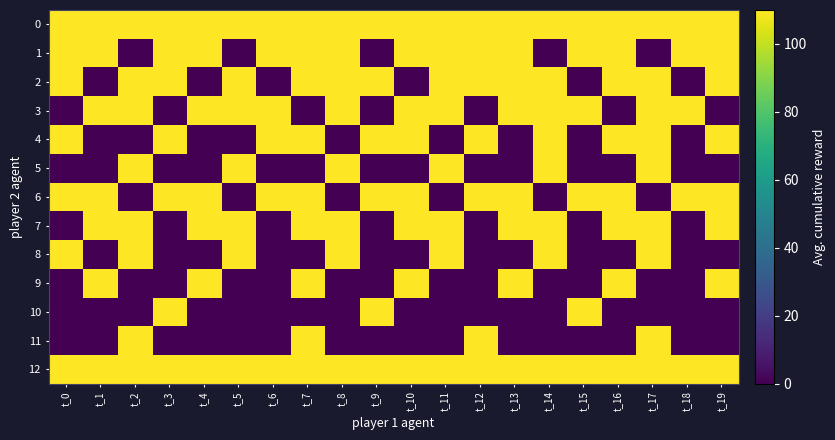

What is the total value across all series at t_19?

880